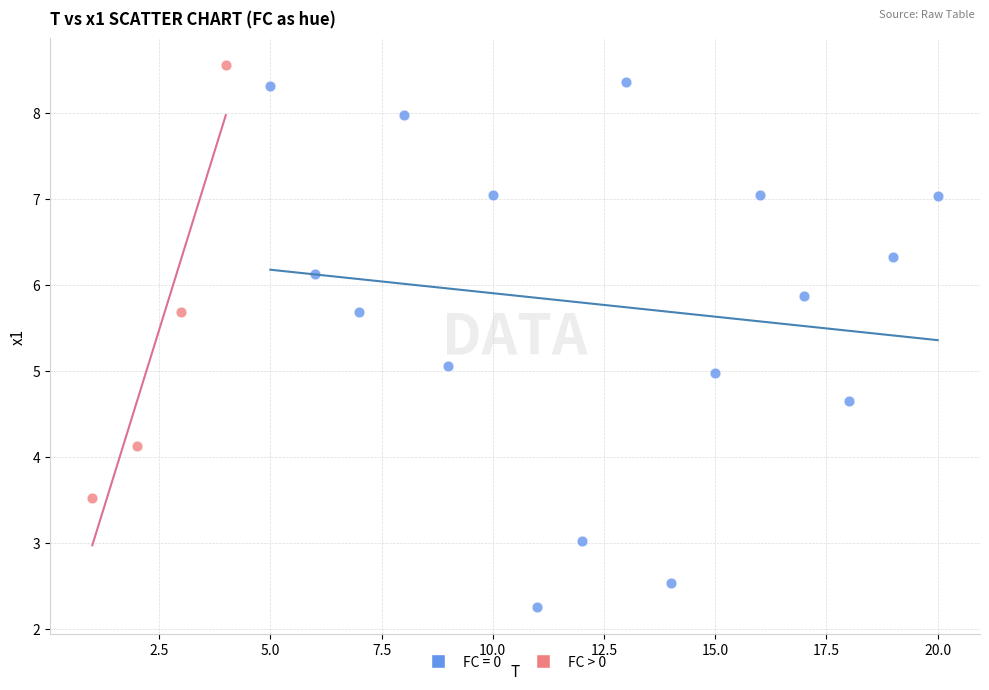

Which series contains the lowest Y value?

FC = 0